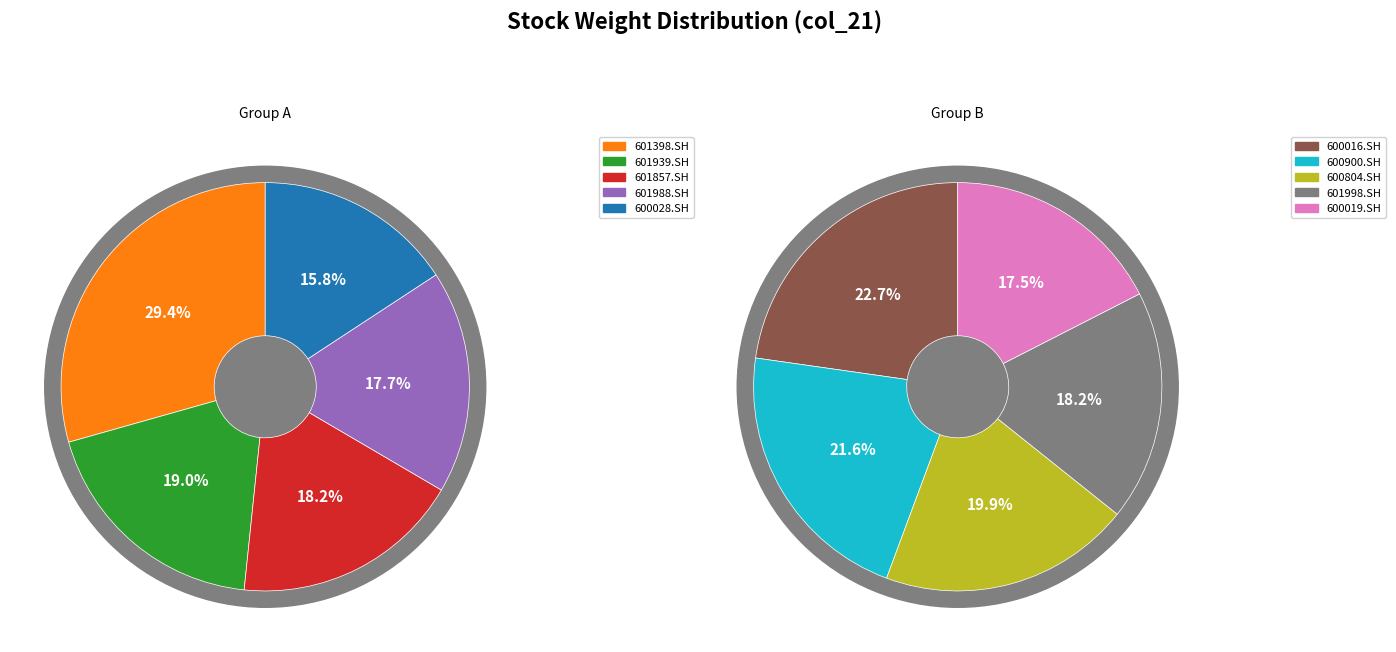

Which category has the smallest portion of the pie?

600028.SH